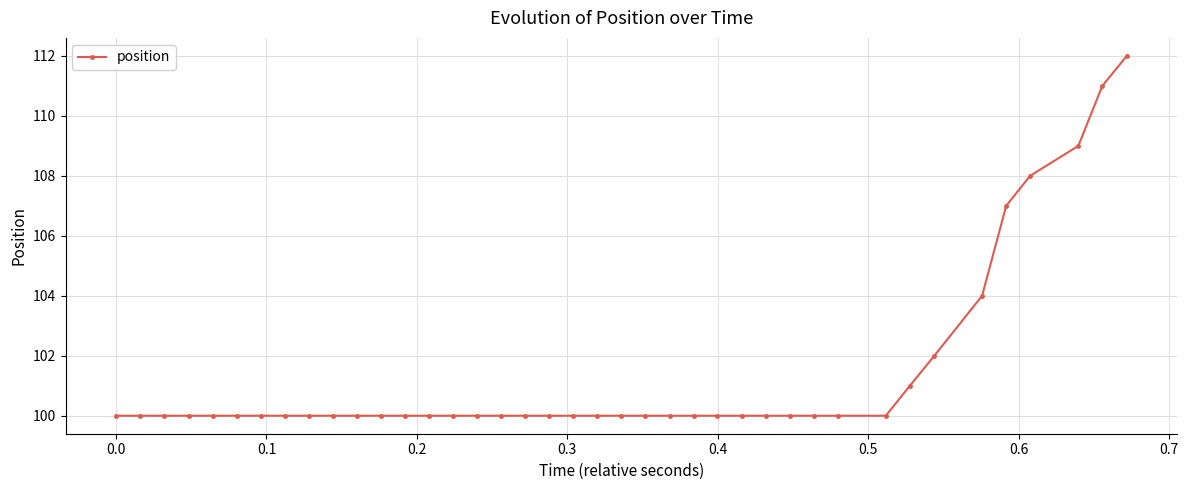

Reading right to left, what are all the values shown in this chart?

112	111	109	108	107	104	102	101	100	100	100	100	100	100	100	100	100	100	100	100	100	100	100	100	100	100	100	100	100	100	100	100	100	100	100	100	100	100	100	100